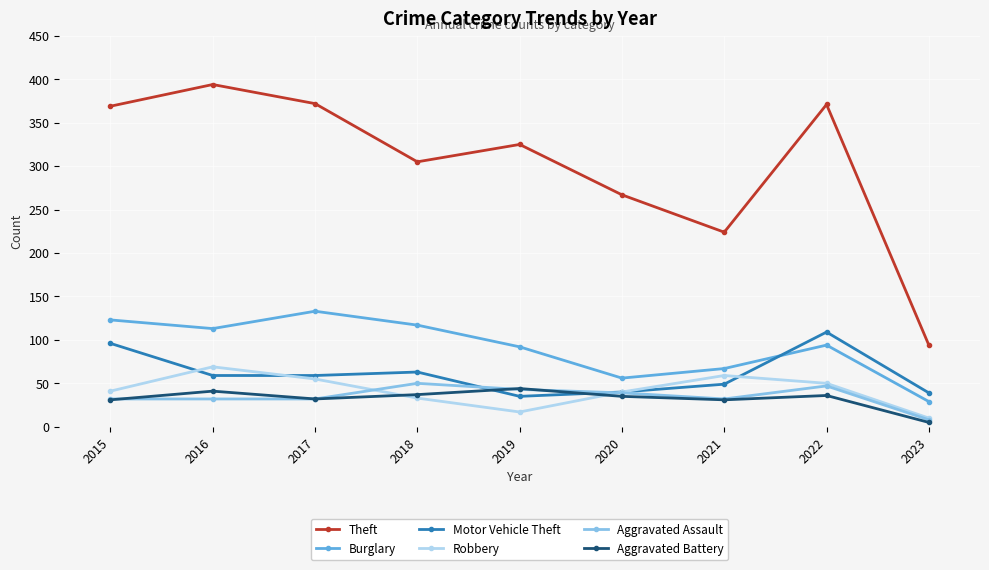

What is the sum of the Aggravated Battery values at 2017 and 2016?

73